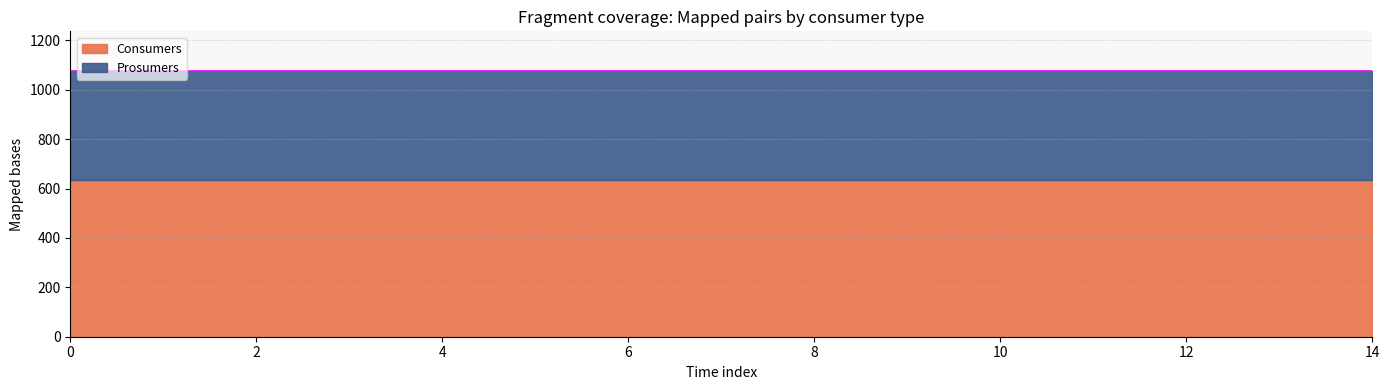

Which has a higher value, 10 or 14?

10